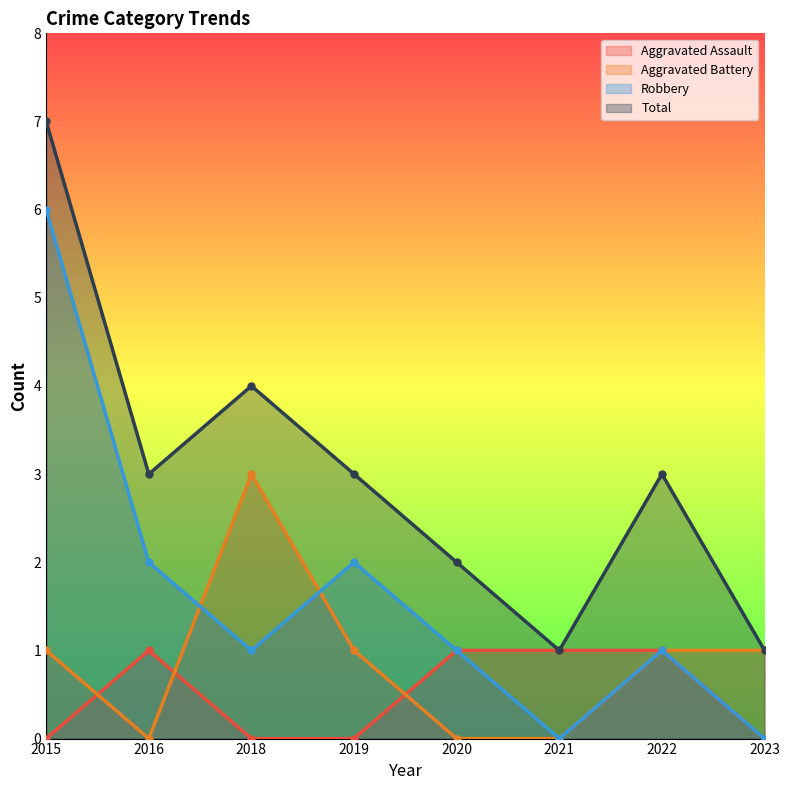

Reading right to left, list all the values displayed in this chart.

Aggravated Assault: 0	1	1	1	0	0	1	0
Aggravated Battery: 1	1	0	0	1	3	0	1
Robbery: 0	1	0	1	2	1	2	6
Total: 1	3	1	2	3	4	3	7